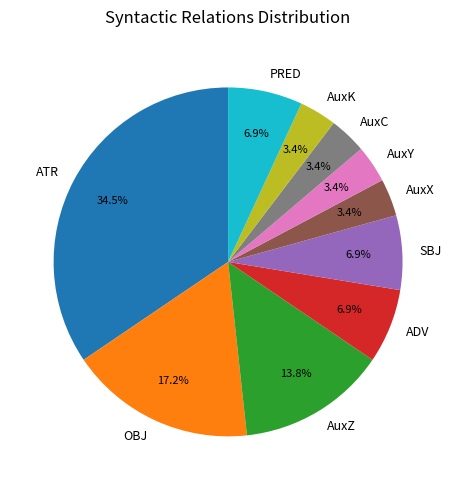

What is the largest slice in the pie chart?

ATR